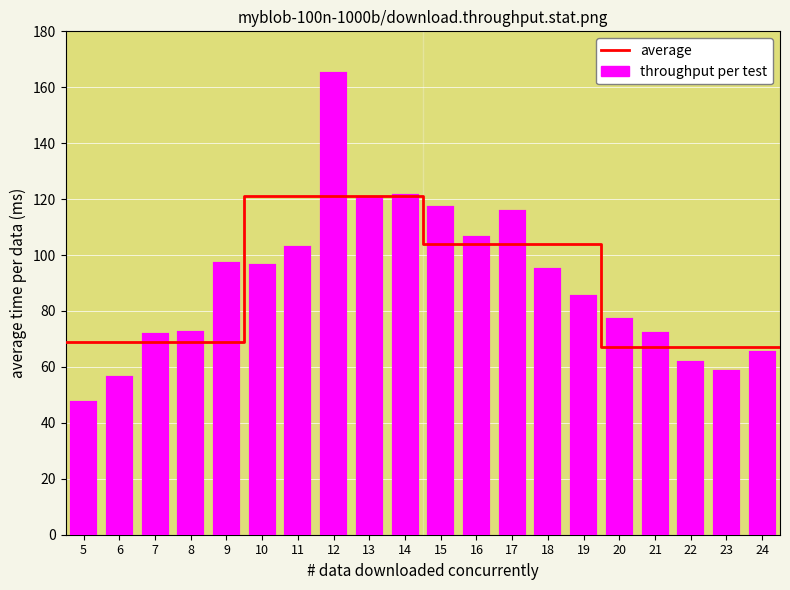

What is the minimum value shown in the chart?

47.3